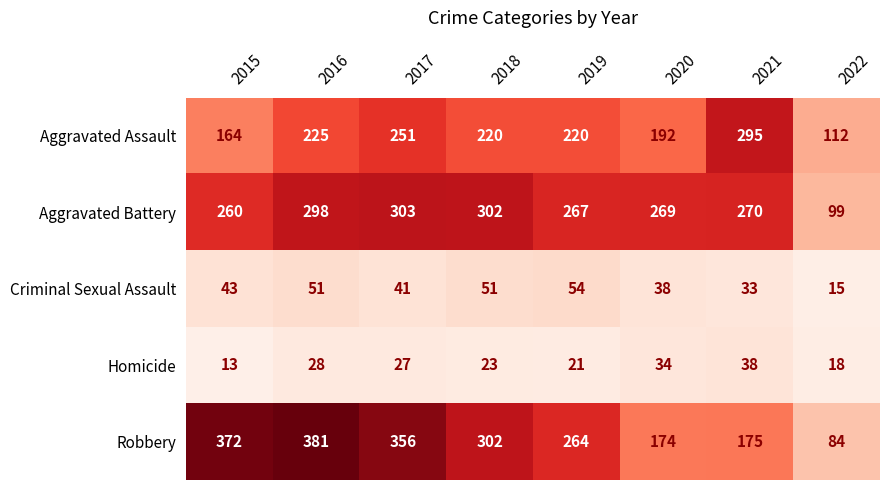

What is the total value across all series at 2019?

826